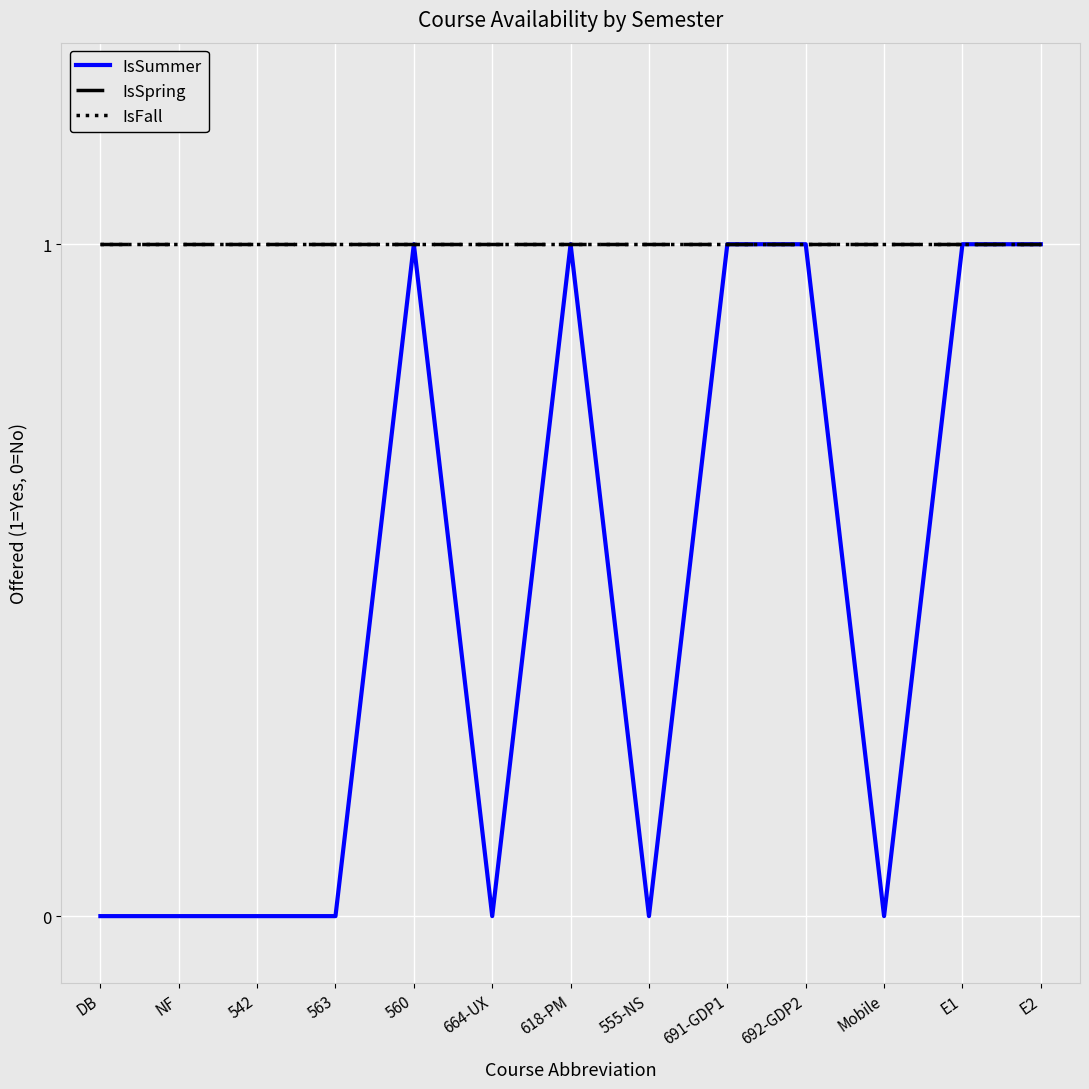

At which label is IsFall closest to 1?

DB